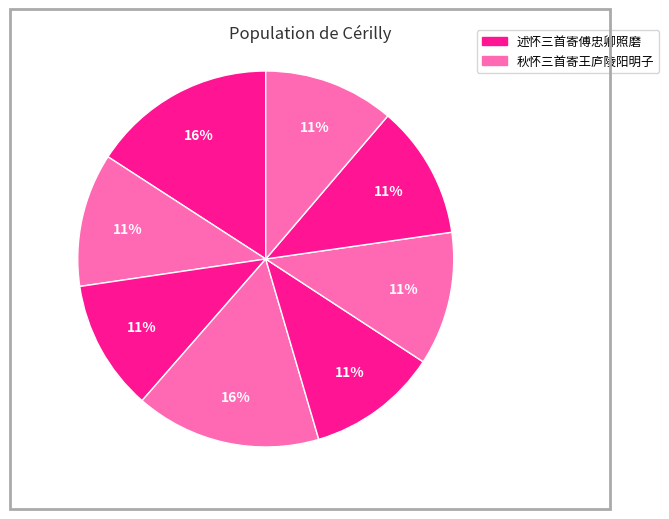

How many slices are in this pie chart?

8